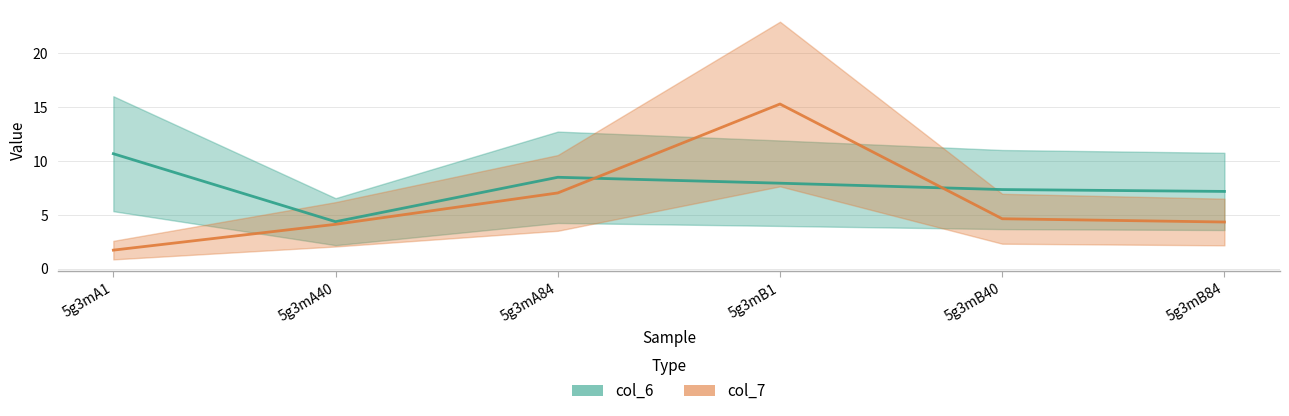

True or false: col_7 and col_6 cross at least once.

True